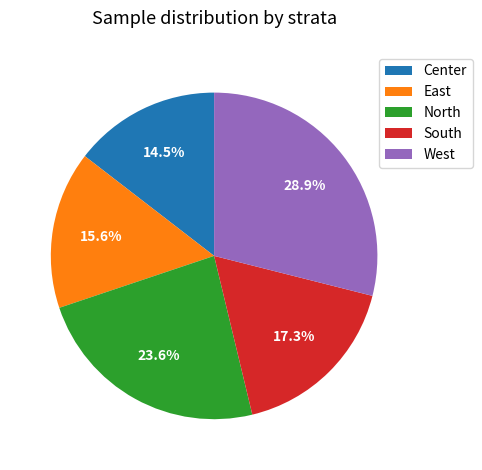

Which has a higher value, West or South?

West